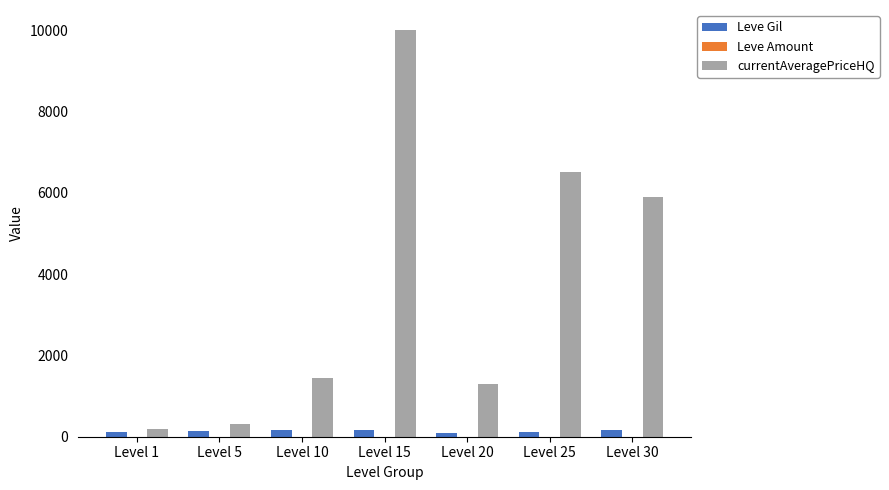

How many distinct data groups are displayed?

3